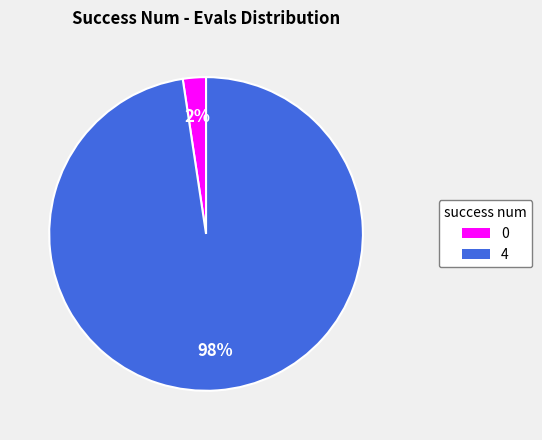

What is the majority slice?

4